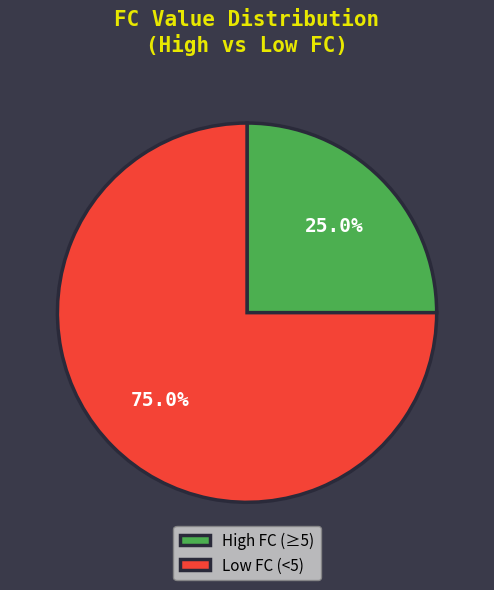

Count the number of slices in the pie.

2